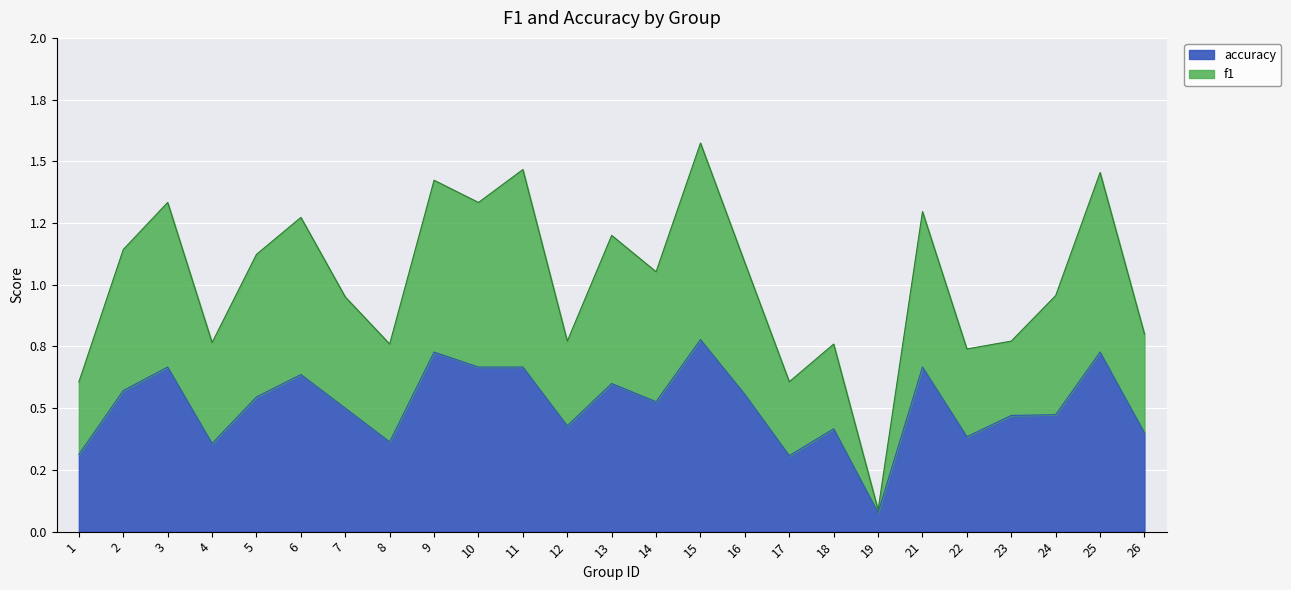

List the series in order of their peak value, highest first.

f1, accuracy